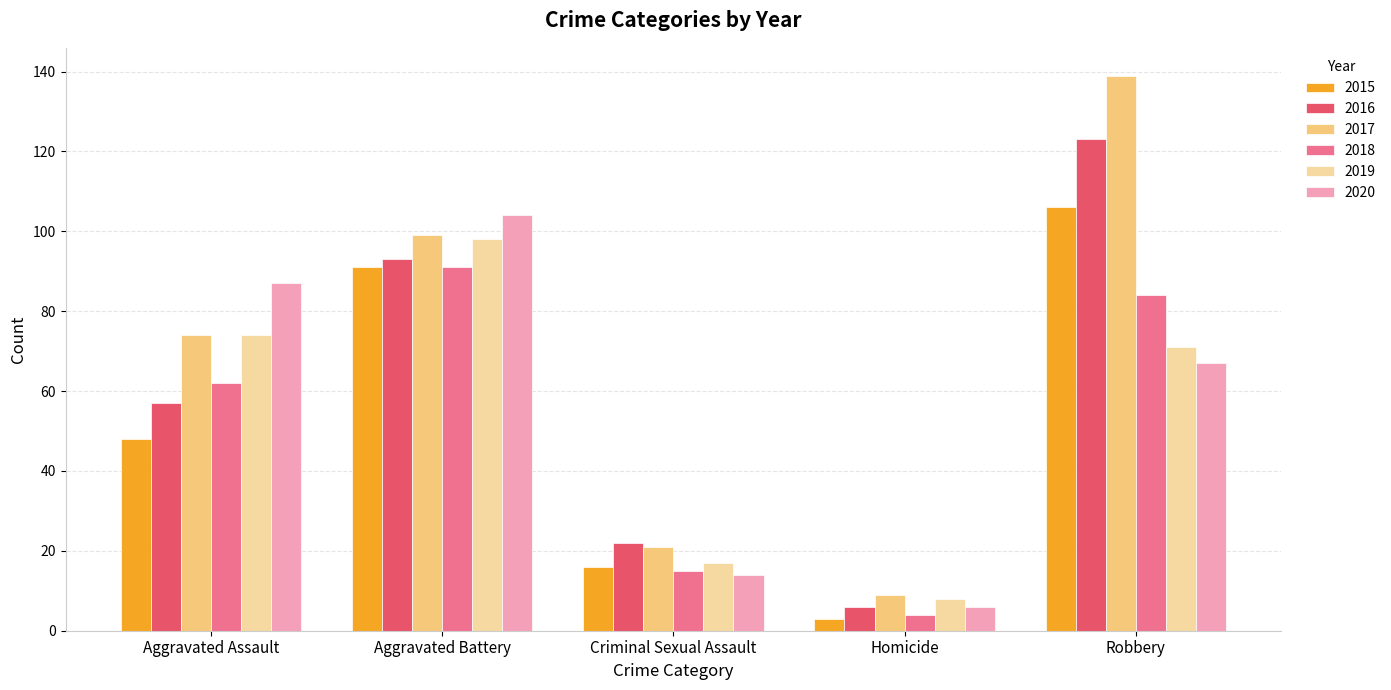

At which category does the chart reach its minimum across all series?

Homicide